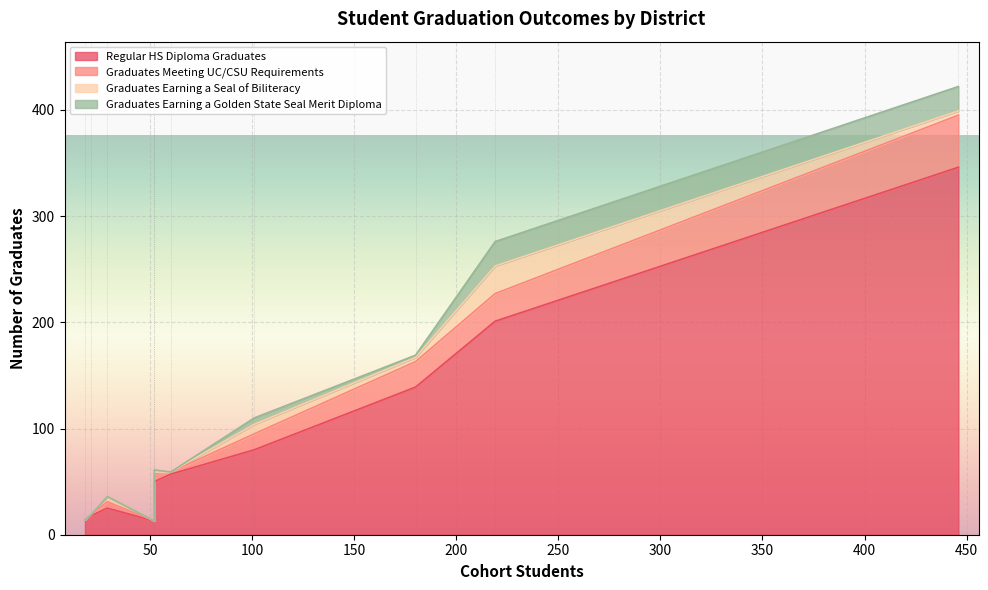

The value of Regular HS Diploma Graduates at Ceres Unified is 139. True or false?

True